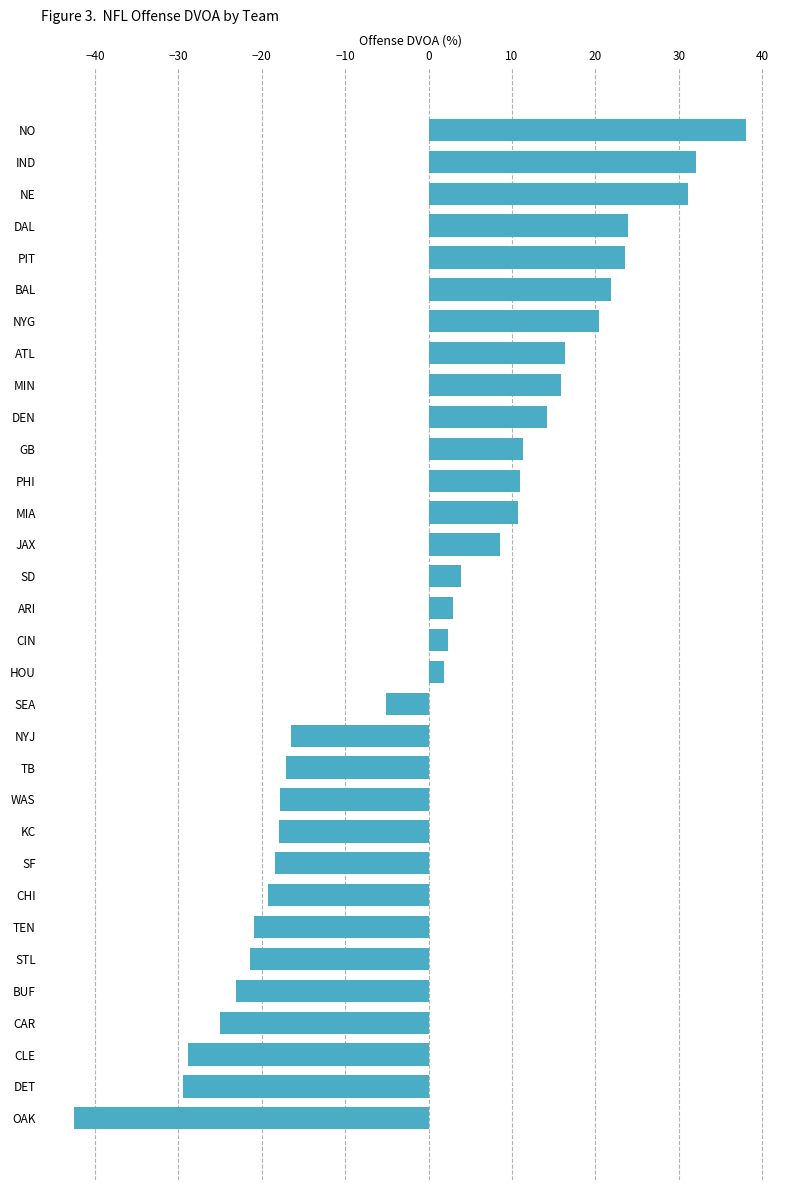

What is the ratio of the value at DEN to the value at DAL?

0.6